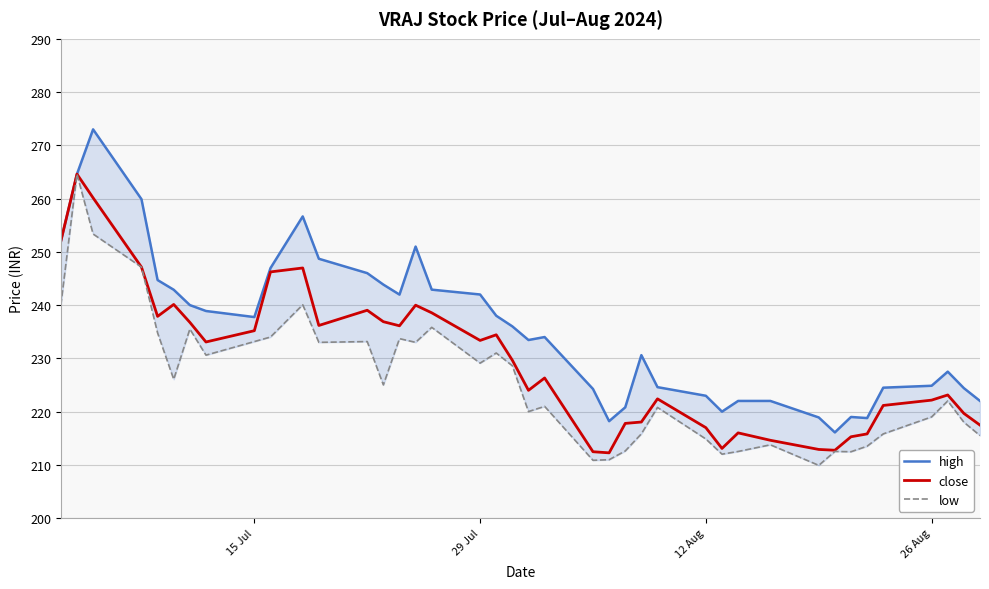

Does the chart display data point markers on the line(s)?

No